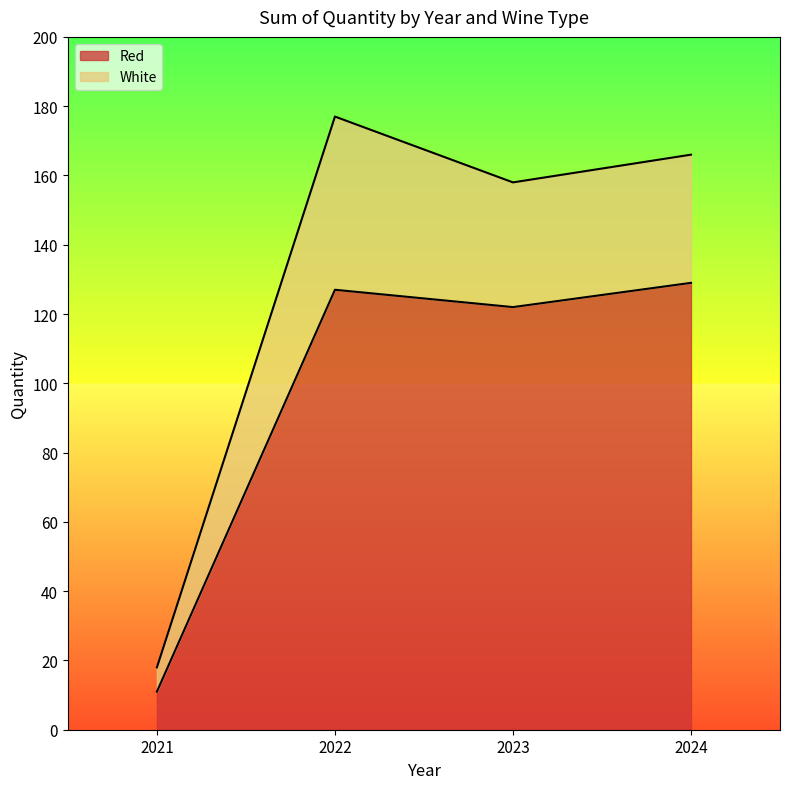

True or false: there are more than 1 points higher than both neighbors.

False